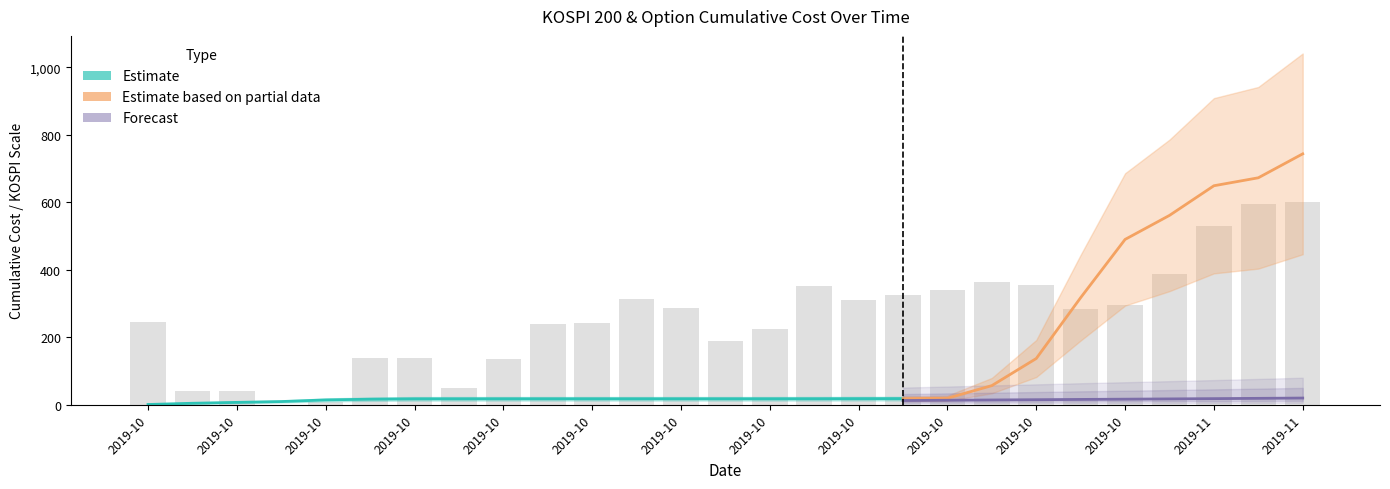

Is it true that call_cum_cost equals 7.3 at 2019-10-03?

True